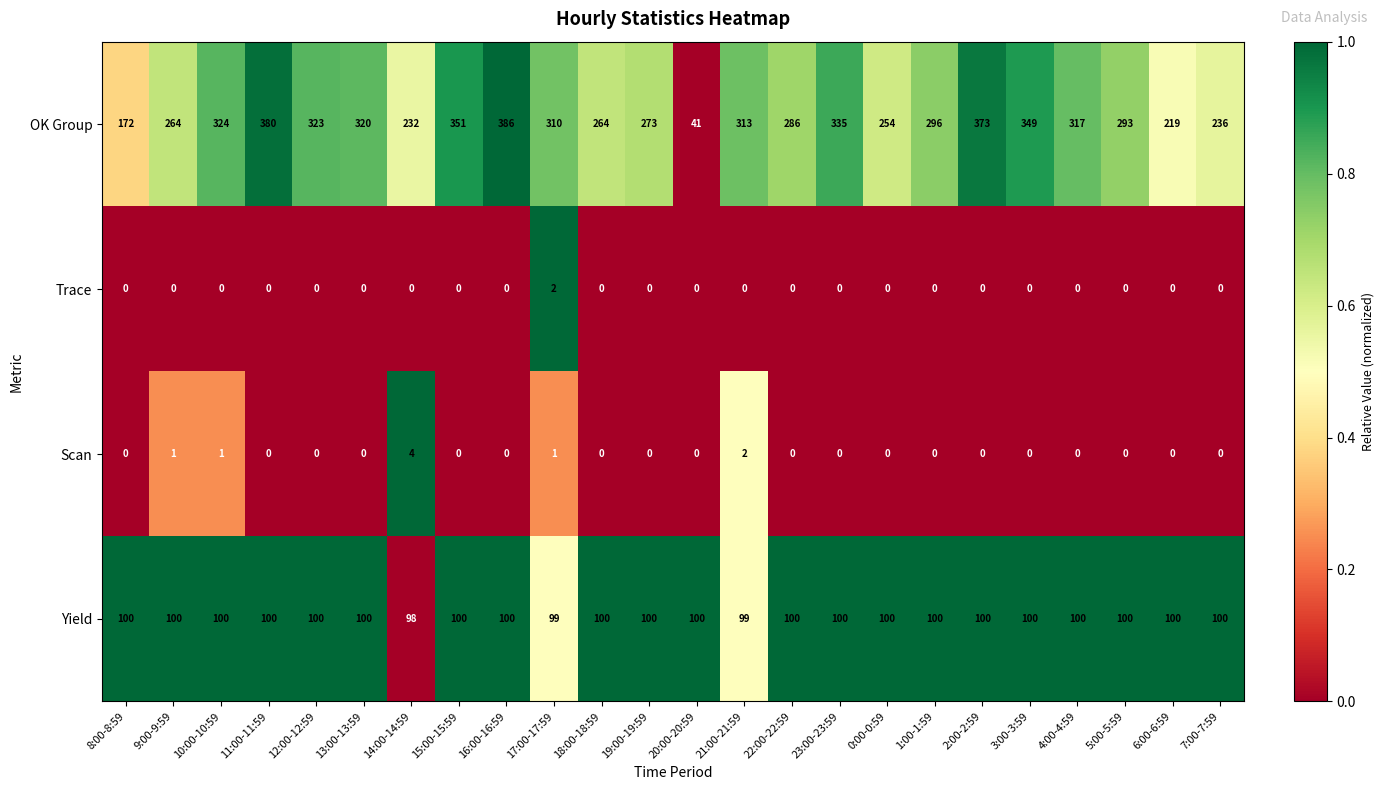

How many data points does each series have?

24